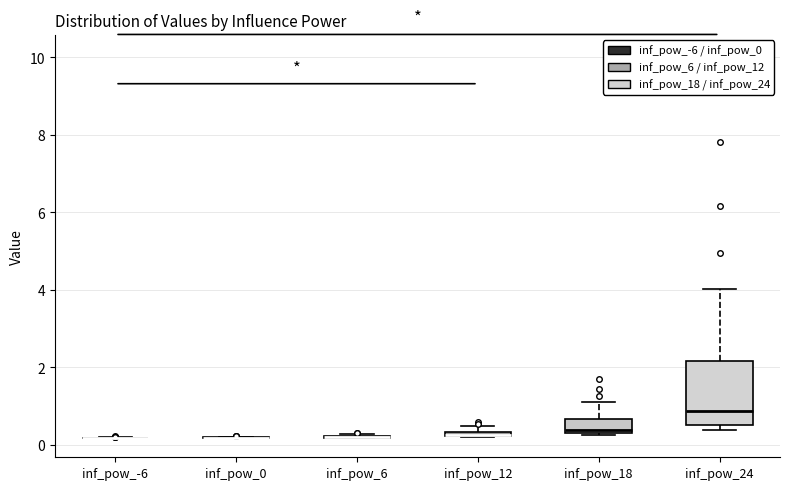

Which box is the tallest, from its lower edge to its upper edge?

inf_pow_24